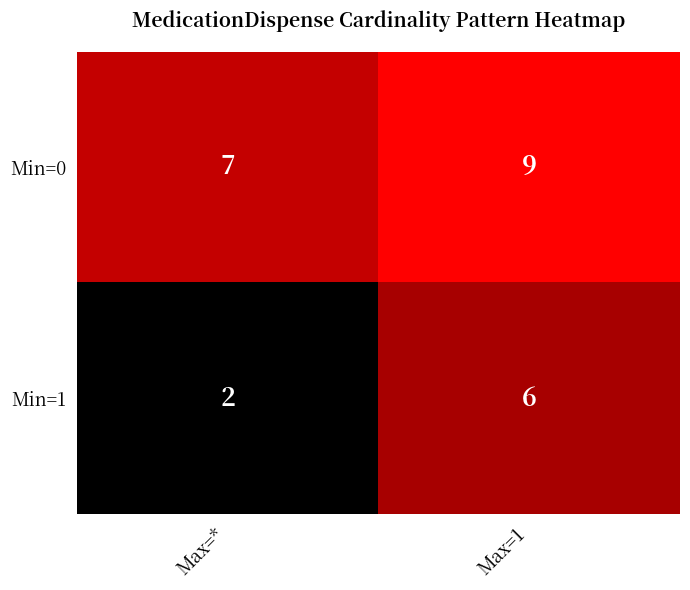

How many data points does each series have?

2